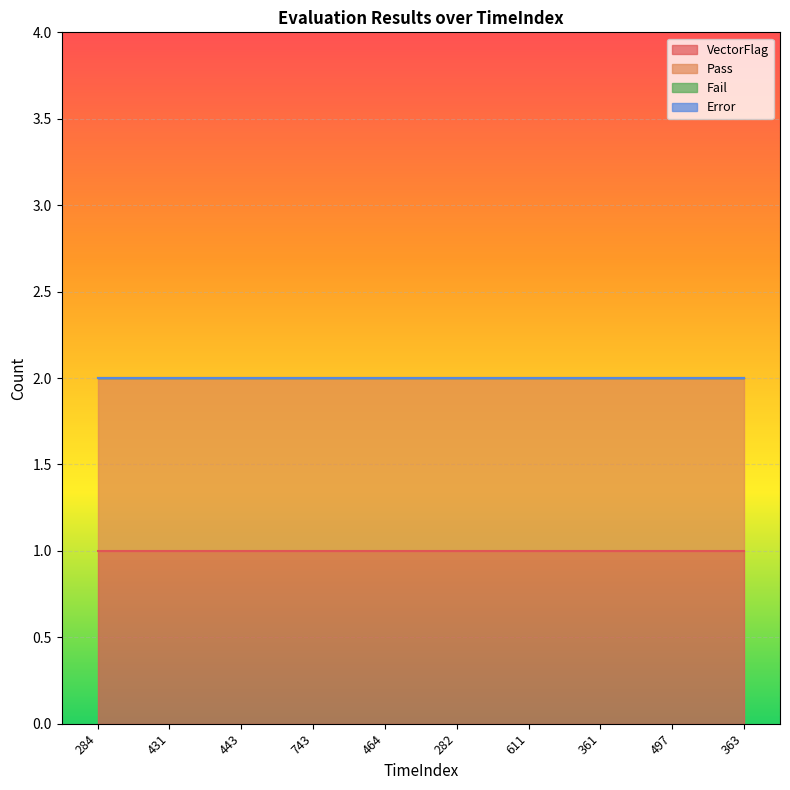

Which series changed the most between 431 and 743?

VectorFlag